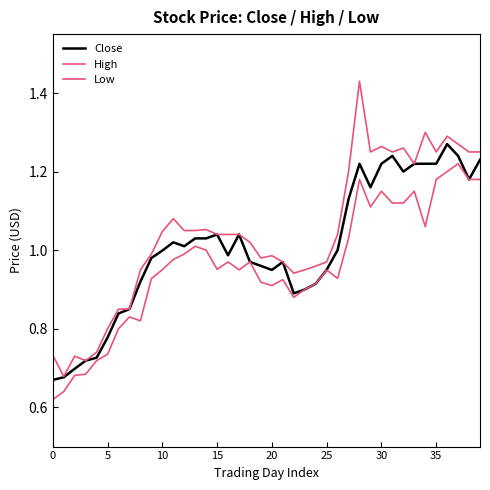

At which category does Close reach its first local peak?

11